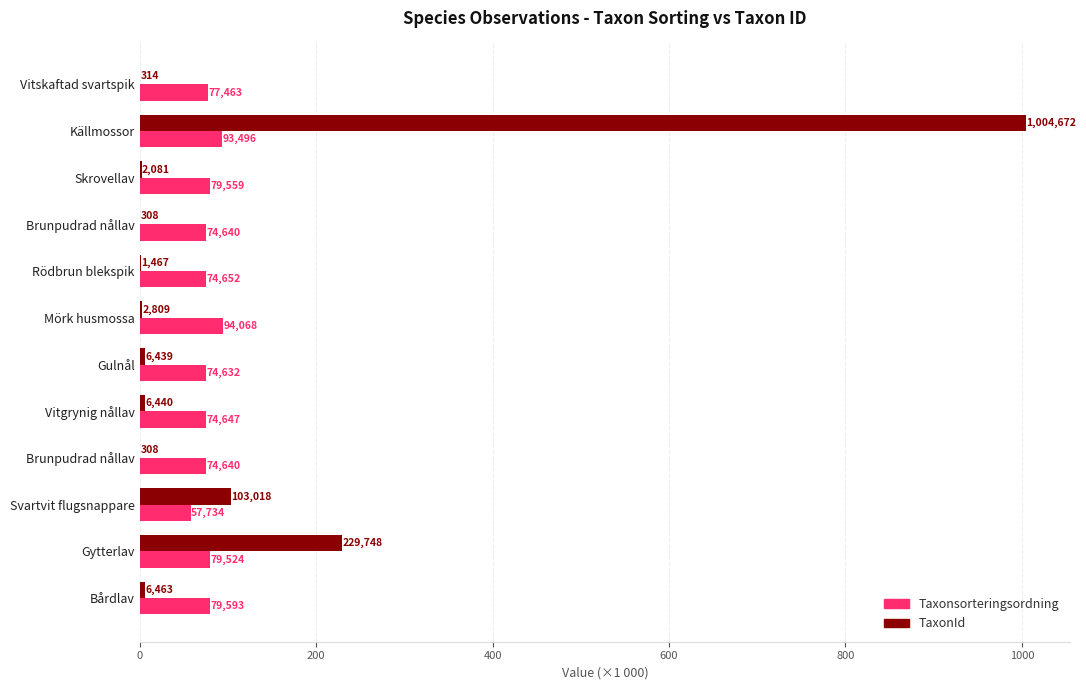

What are all the series names shown in the legend?

Taxonsorteringsordning, TaxonId